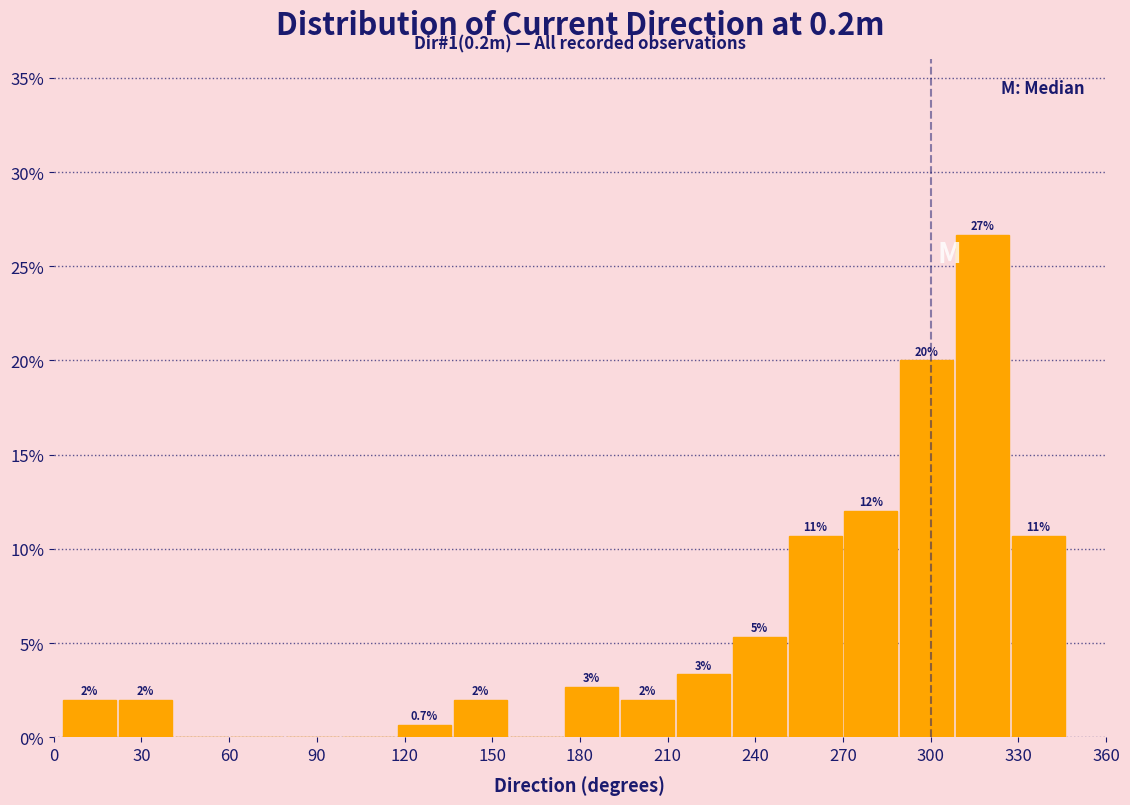

Around what value on the x-axis is the tallest bar? Give the approximate position of its centre, as read against the axis.

320